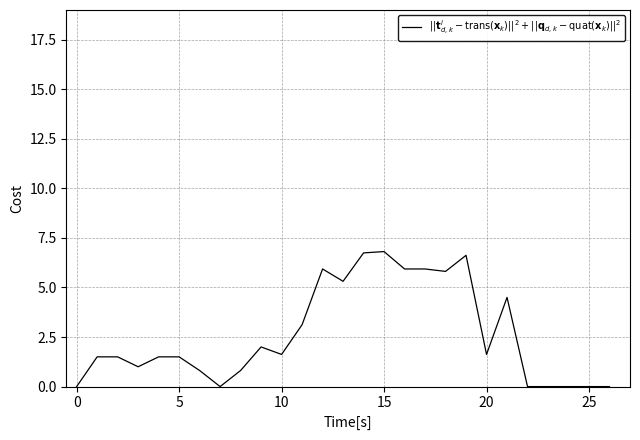

What is the difference between the maximum and minimum values?

6.8